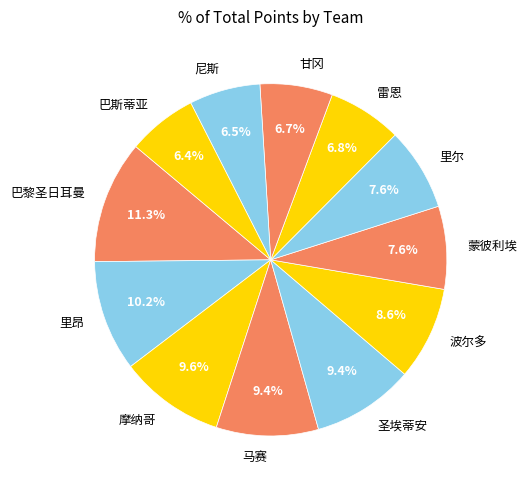

Is 蒙彼利埃 the majority of the pie?

No